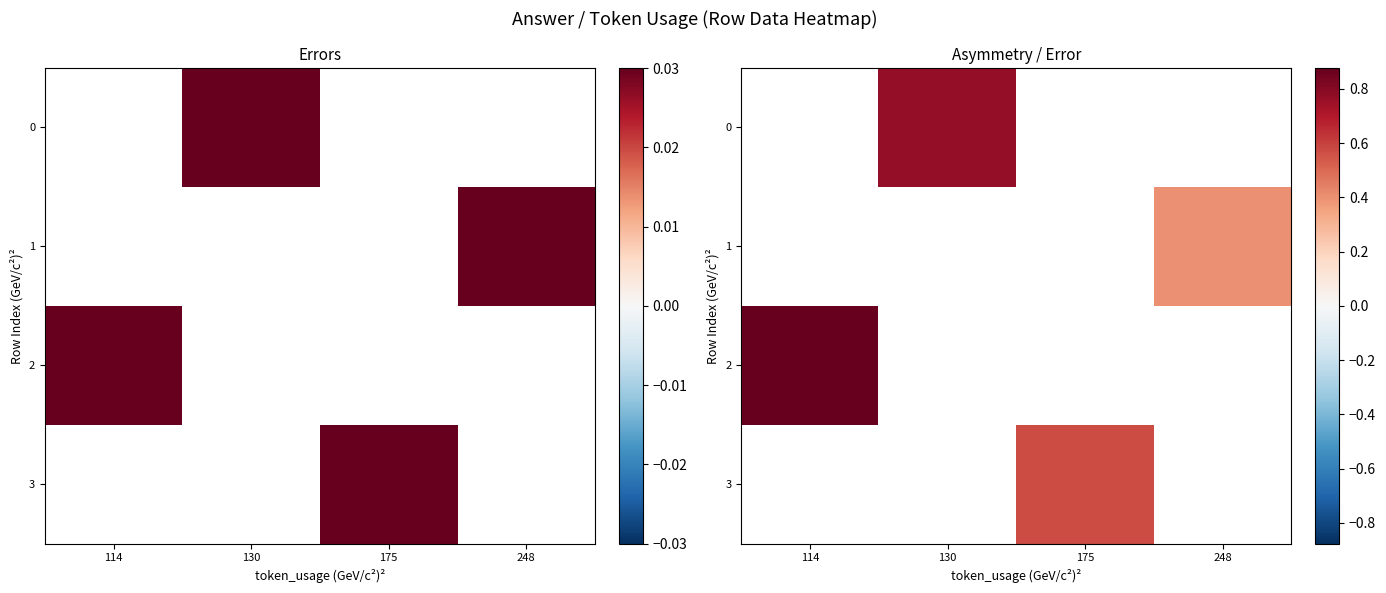

How many positive values does the 2 series have?

1